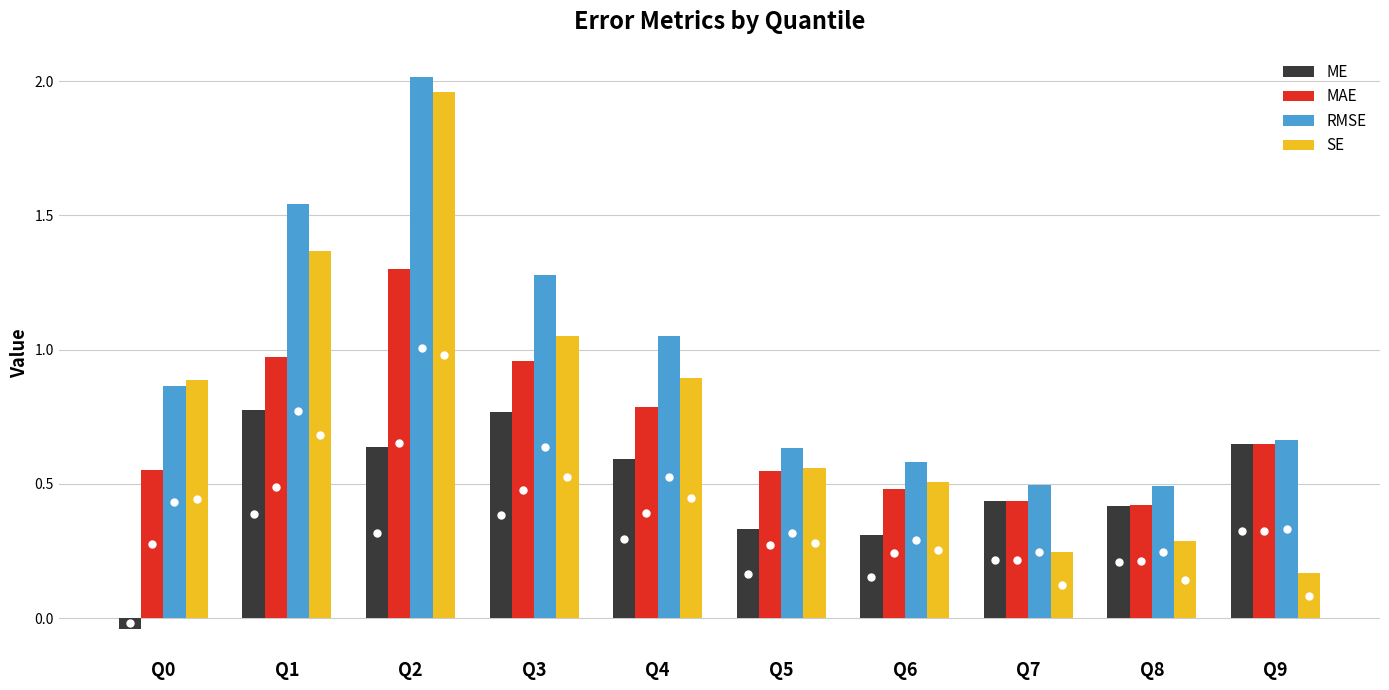

Where is RMSE nearest to the value 1?

Q4